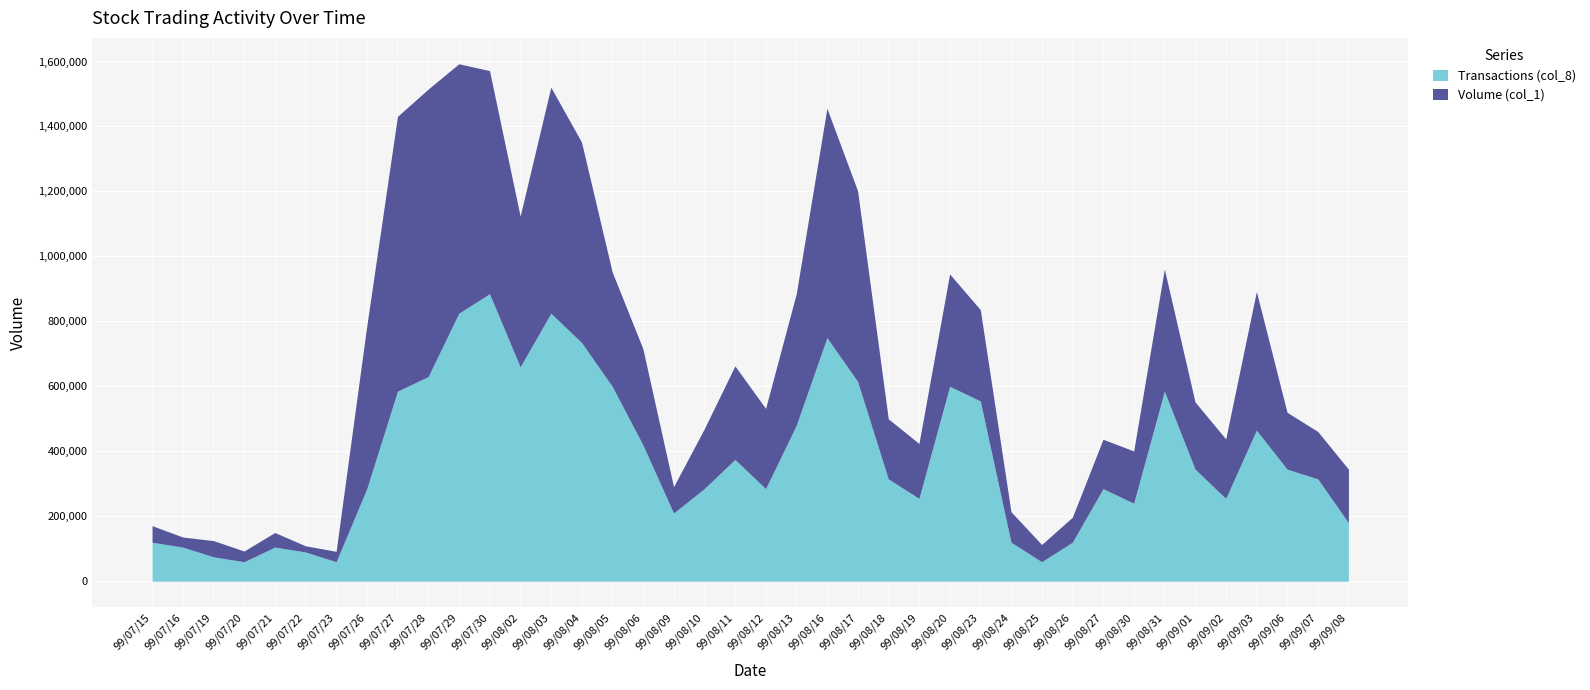

Rank the categories by Volume (col_1) value from highest to lowest.

99/07/28, 99/07/27, 99/07/29, 99/08/16, 99/08/03, 99/07/30, 99/08/04, 99/08/17, 99/07/26, 99/08/02, 99/09/03, 99/08/13, 99/08/31, 99/08/05, 99/08/20, 99/08/06, 99/08/11, 99/08/23, 99/08/12, 99/09/01, 99/08/18, 99/08/10, 99/09/02, 99/09/06, 99/08/19, 99/09/08, 99/08/30, 99/08/27, 99/09/07, 99/08/24, 99/08/09, 99/08/26, 99/08/25, 99/07/15, 99/07/19, 99/07/21, 99/07/20, 99/07/23, 99/07/16, 99/07/22